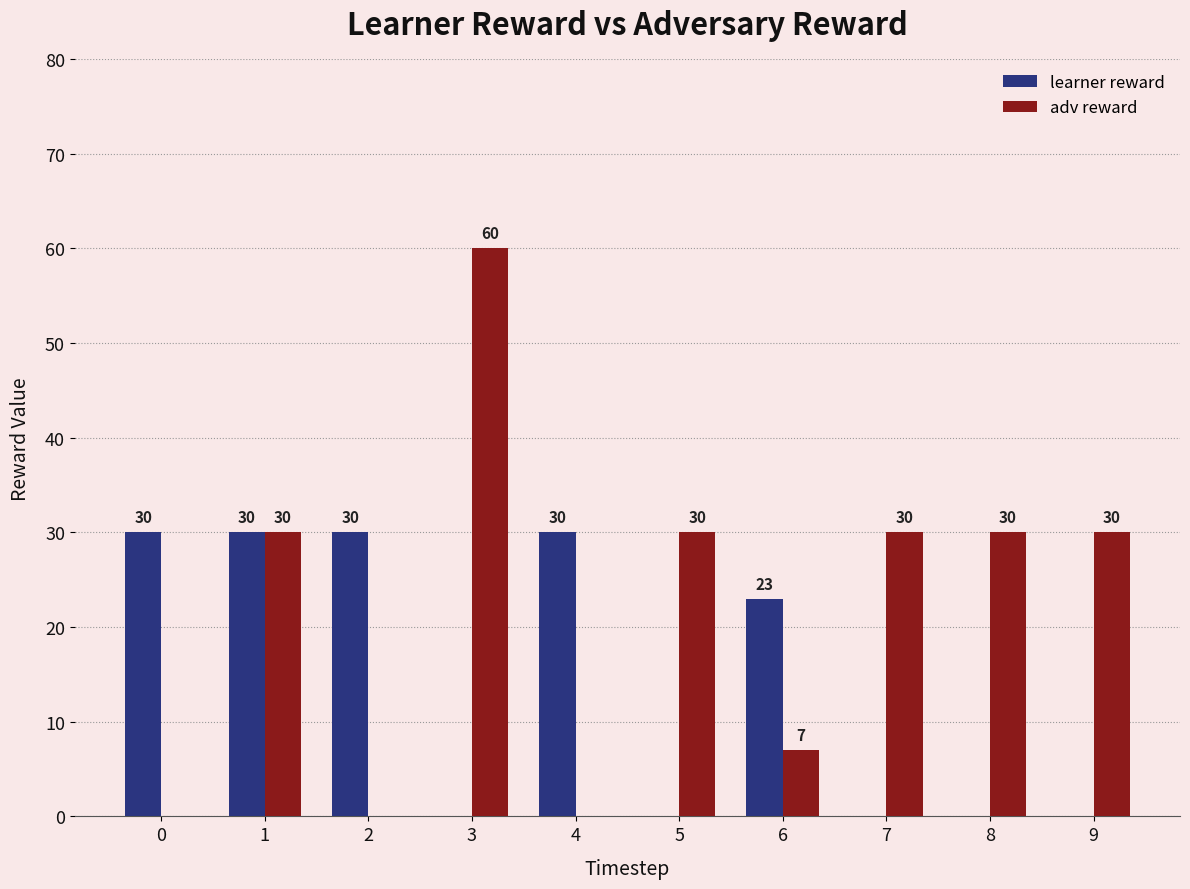

How many series are shown in this chart?

2